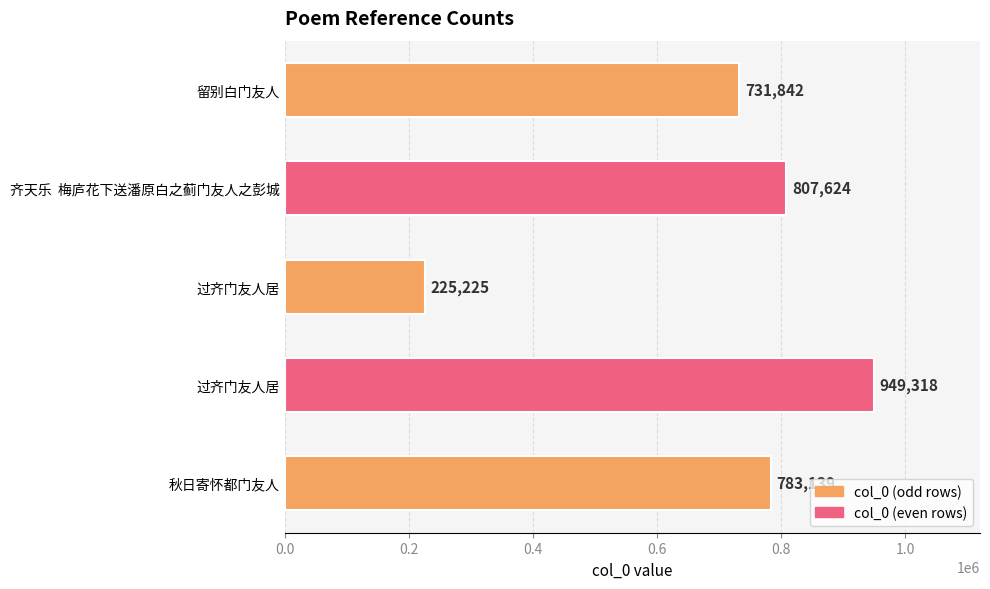

What is the sum of all values?

3497148